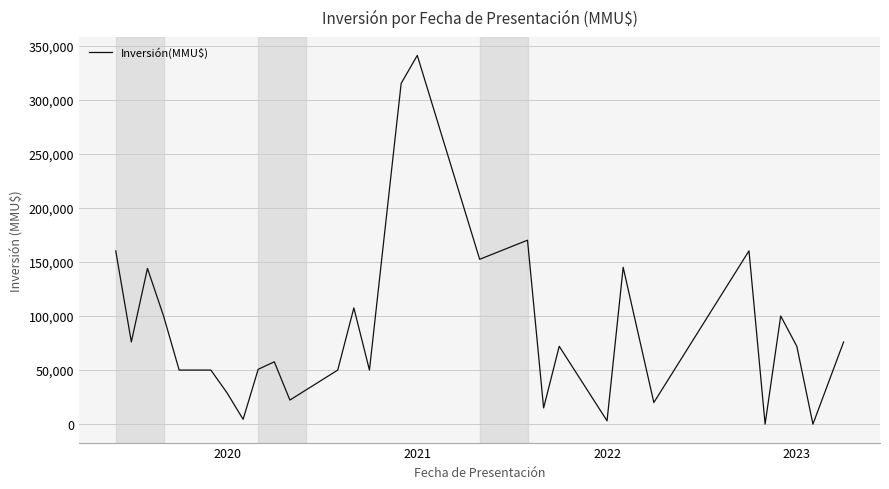

How many lines are shown in the chart?

1